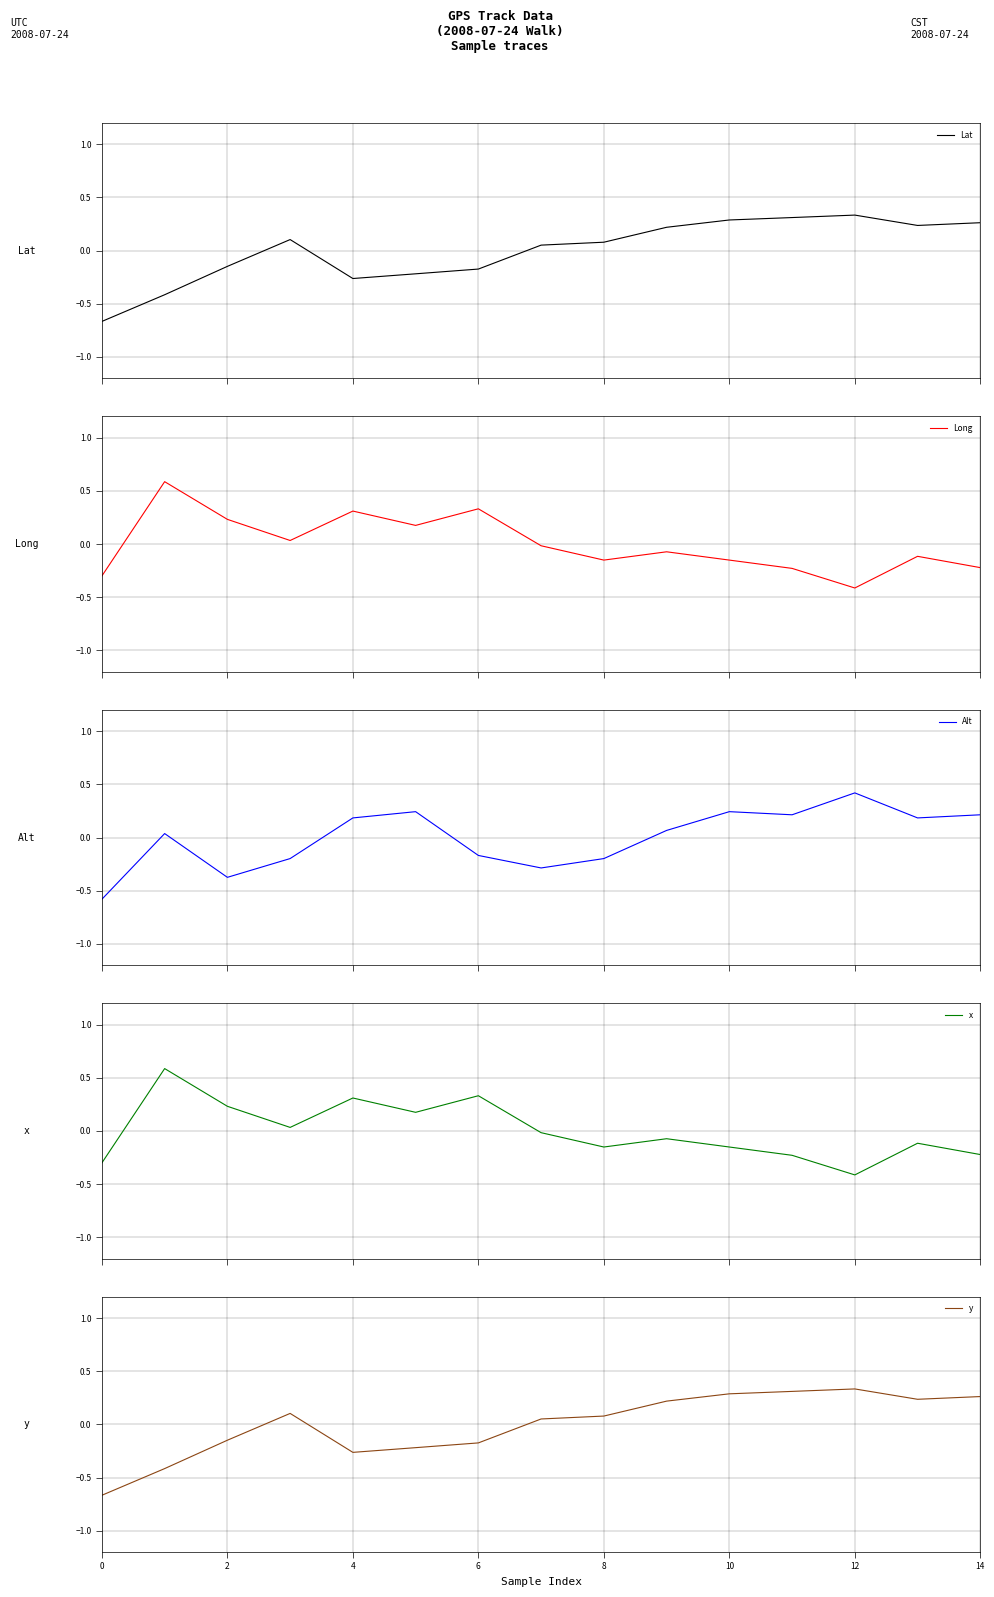

What is the lowest value of the x series?

-0.4